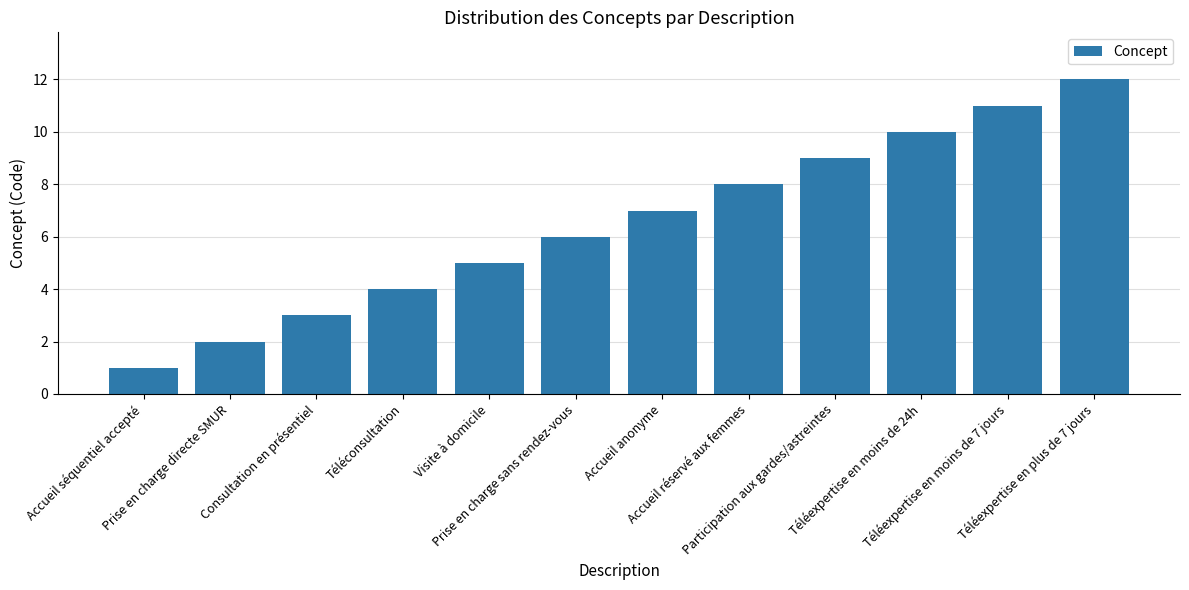

What is the smallest value displayed?

1